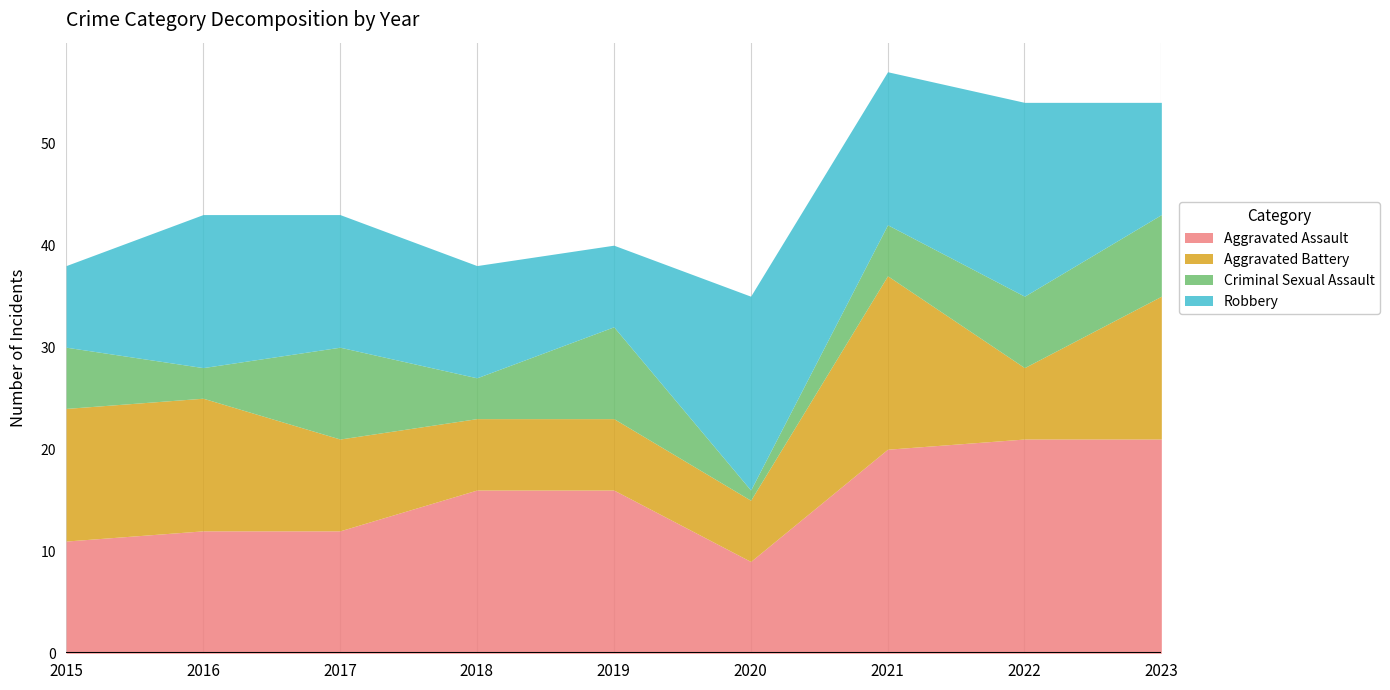

True or false: Robbery and Criminal Sexual Assault cross at least once.

True